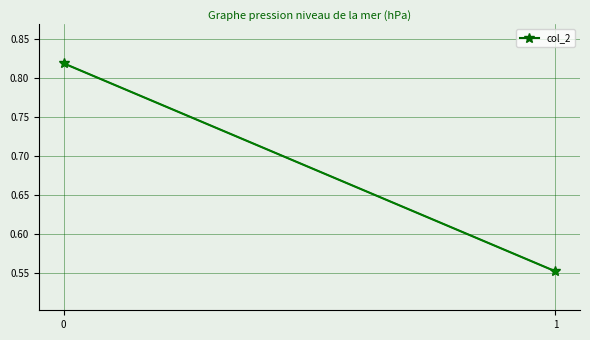

Reading right to left, what are all the values shown in this chart?

1=0.6	0=0.8